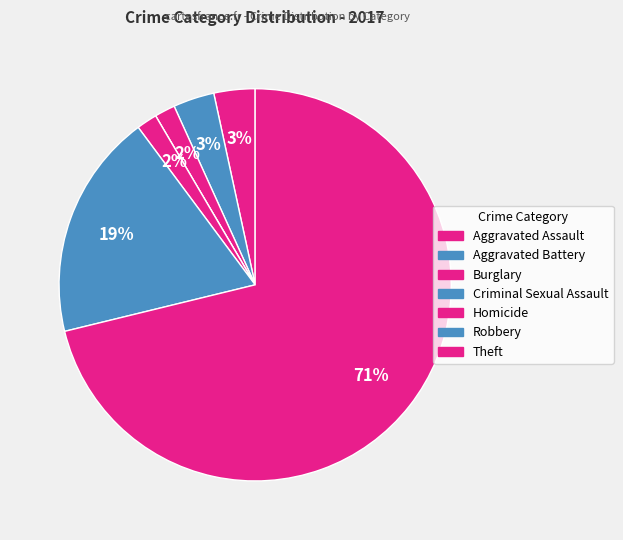

Is it true that Criminal Sexual Assault is 1% of the pie?

False